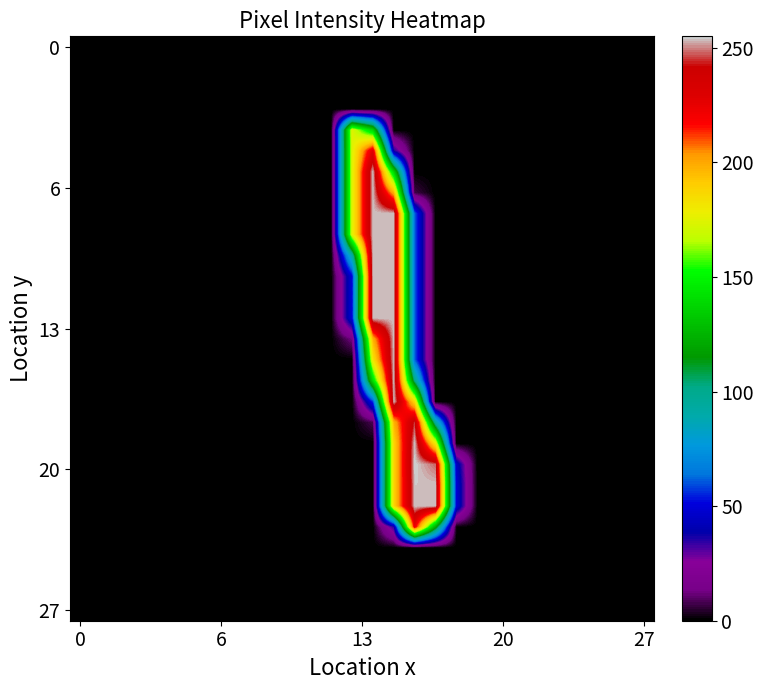

What is the greatest value displayed?

255